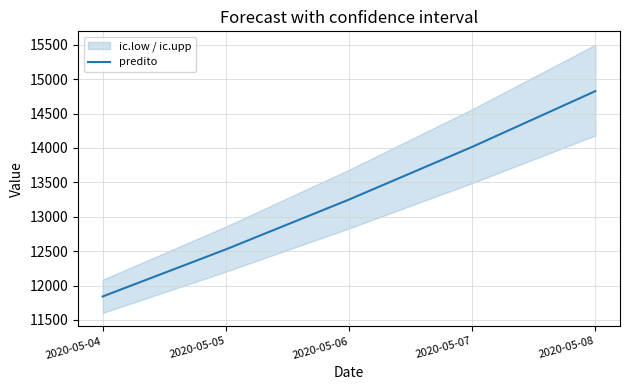

Reading left to right, what are all the values shown in this chart?

11840.4	12525.1	13249.3	14015.4	14825.8